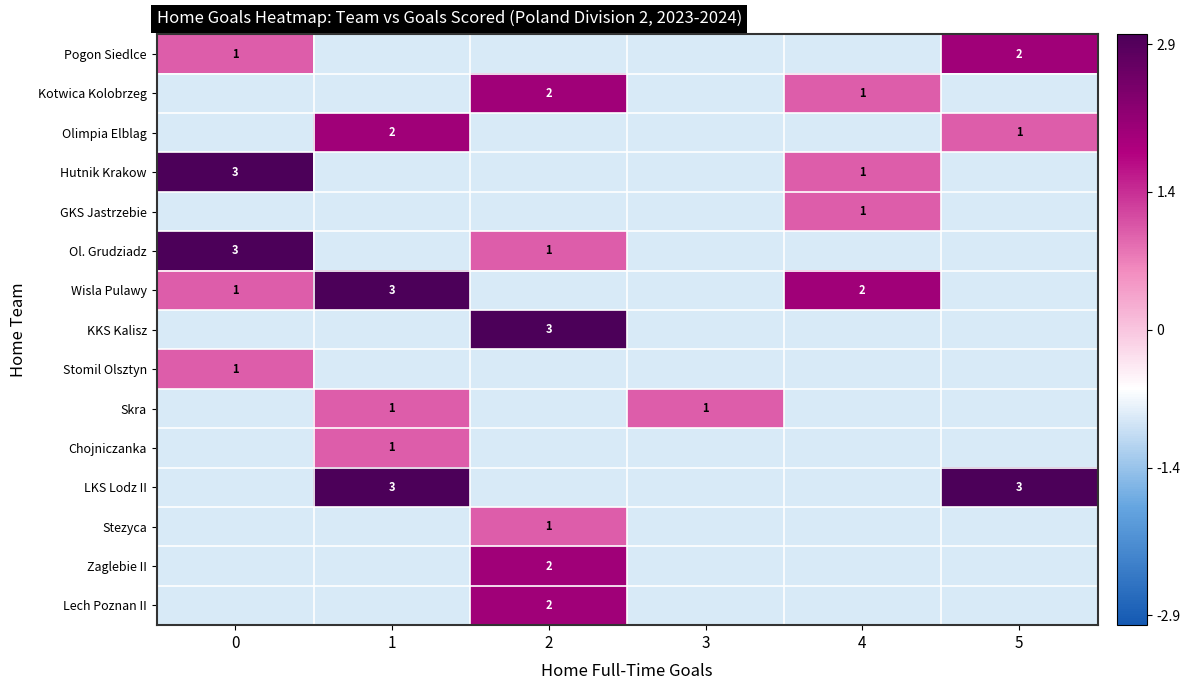

What is the smallest value displayed?

1.0